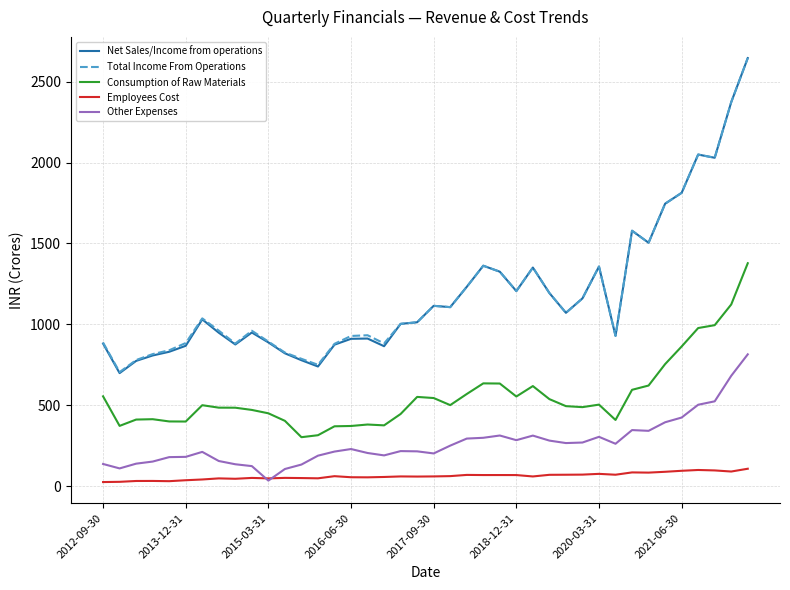

Which series has the largest range (max minus min)?

Net Sales/Income from operations